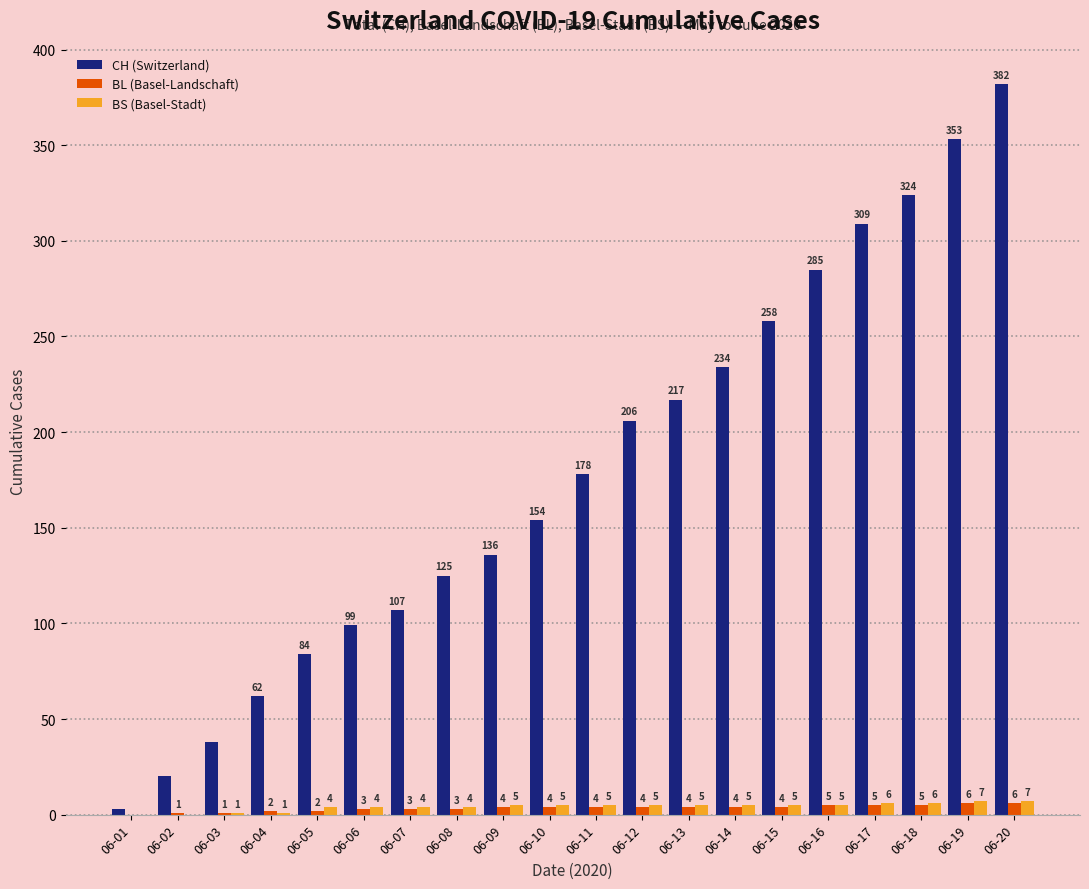

Which series changed the most between 06-11 and 06-13?

CH (Switzerland)